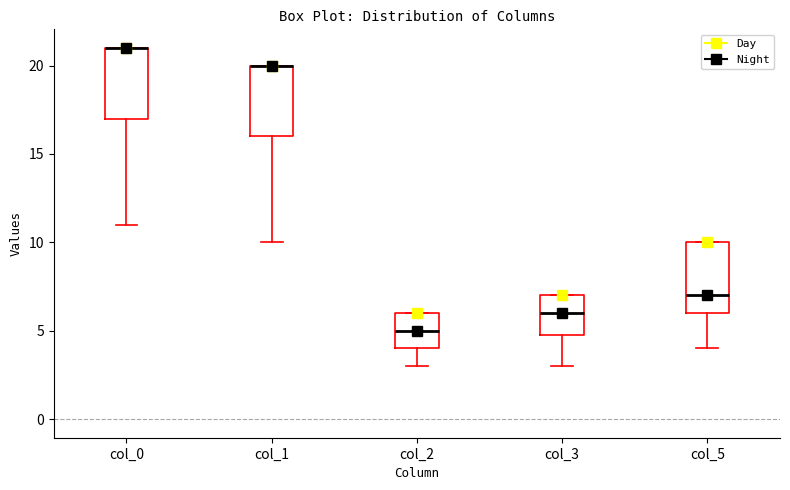

Reading left to right, transcribe this box plot: for each box, give where its median line is, the range the box spans, and where its two whiskers end, as read against the y-axis. The values are not printed on the chart, so give them approximately, as read against the axis.

col_0: median 21 (drawn on the box's upper edge), box 17 to 21, whiskers 11 to 21
col_1: median 20 (drawn on the box's upper edge), box 16 to 20, whiskers 10 to 20
col_2: median 5, box 4 to 6, whiskers 3 to 6
col_3: median 6, box 5 to 7, whiskers 3 to 7
col_5: median 7, box 6 to 10, whiskers 4 to 10